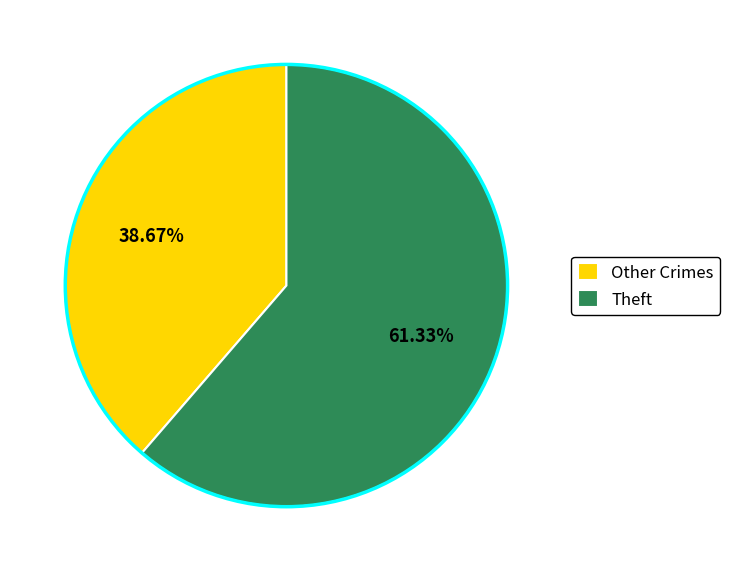

What is the majority slice?

Theft